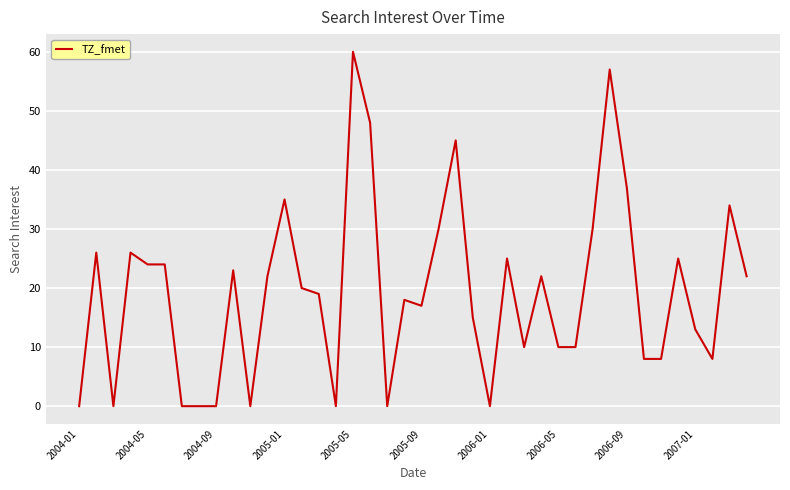

What is the maximum value shown in the chart?

60